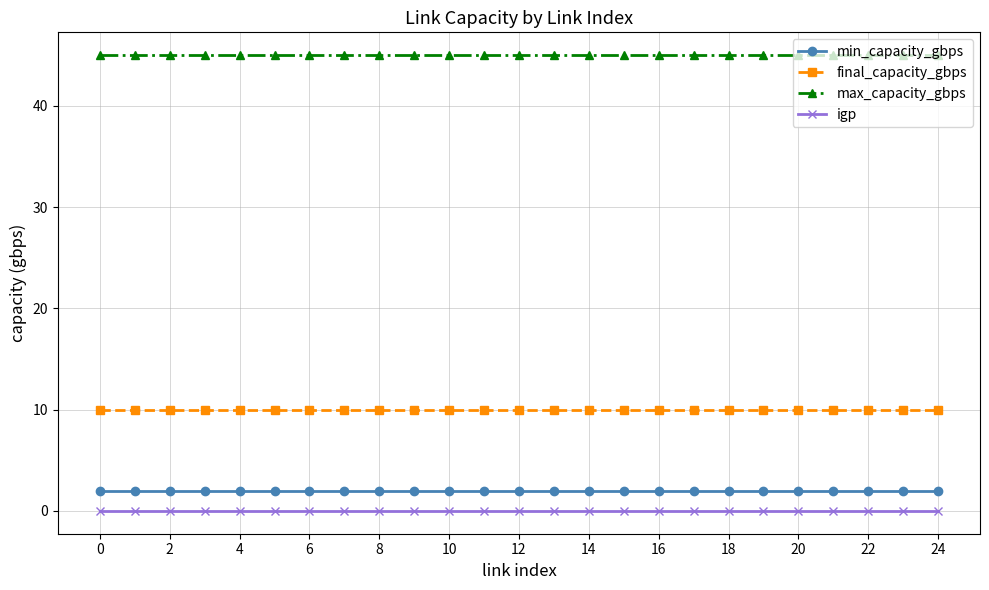

Which series has the largest total across all categories?

max_capacity_gbps